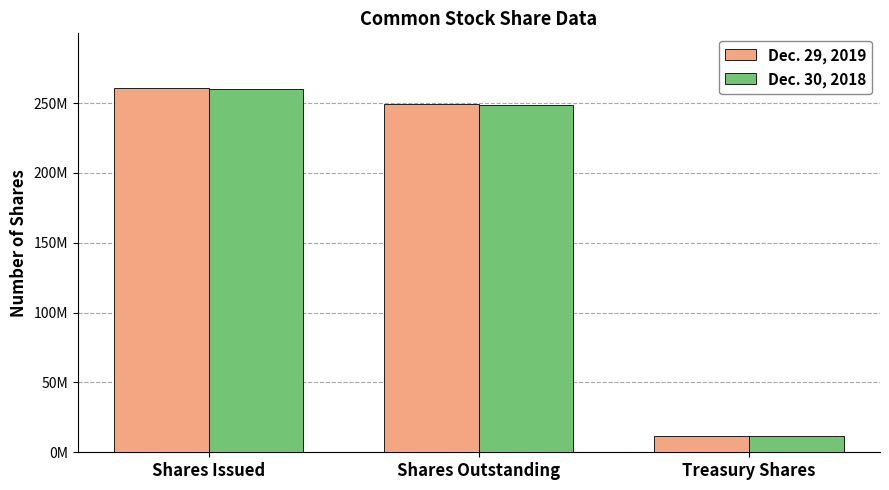

What are all the series names shown in the legend?

Dec. 29, 2019, Dec. 30, 2018